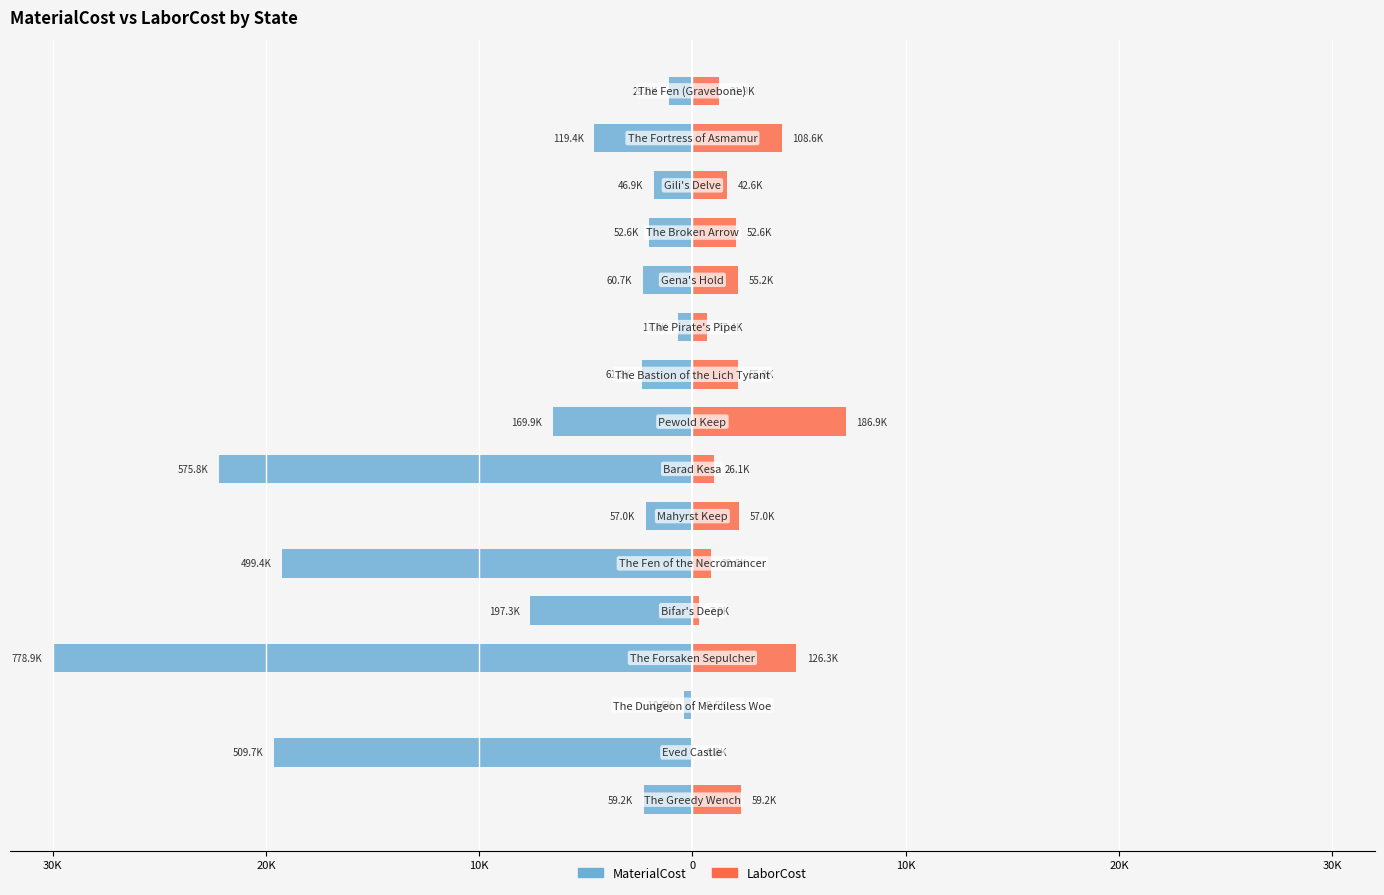

What are all the series names shown in the legend?

MaterialCost, LaborCost